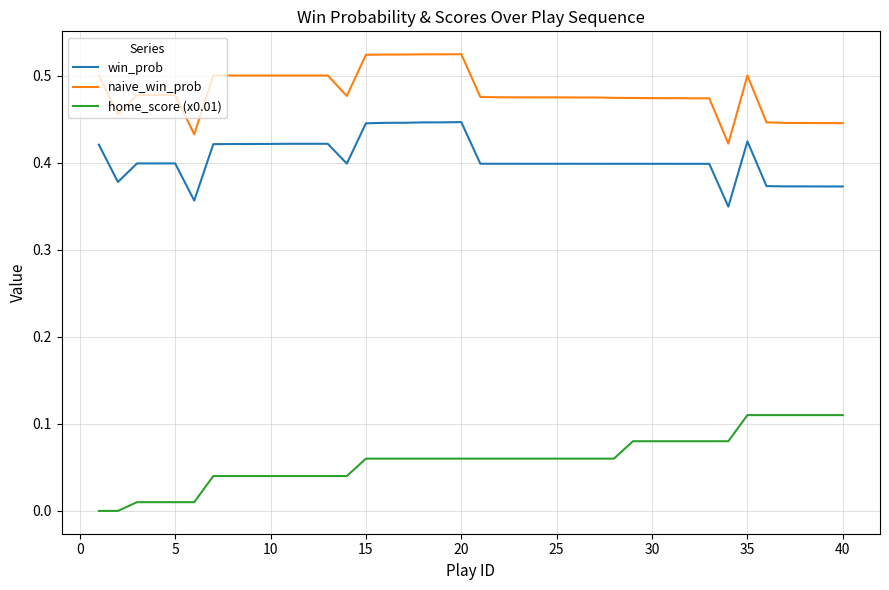

True or false: home_score (x0.01) and naive_win_prob intersect in this chart.

False